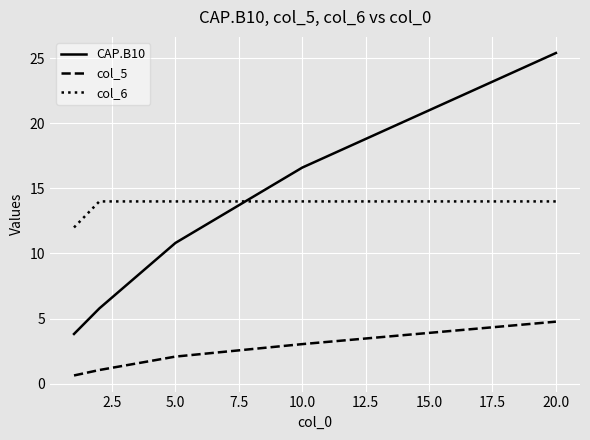

True or false: col_5 and col_6 intersect in this chart.

False